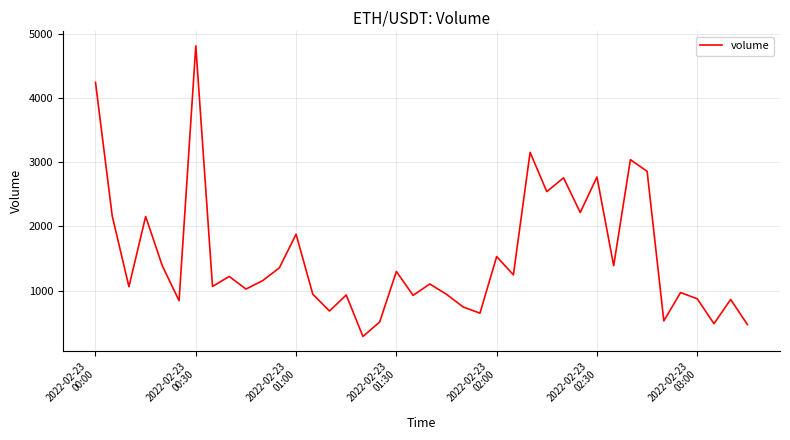

What is the average value?

1526.6